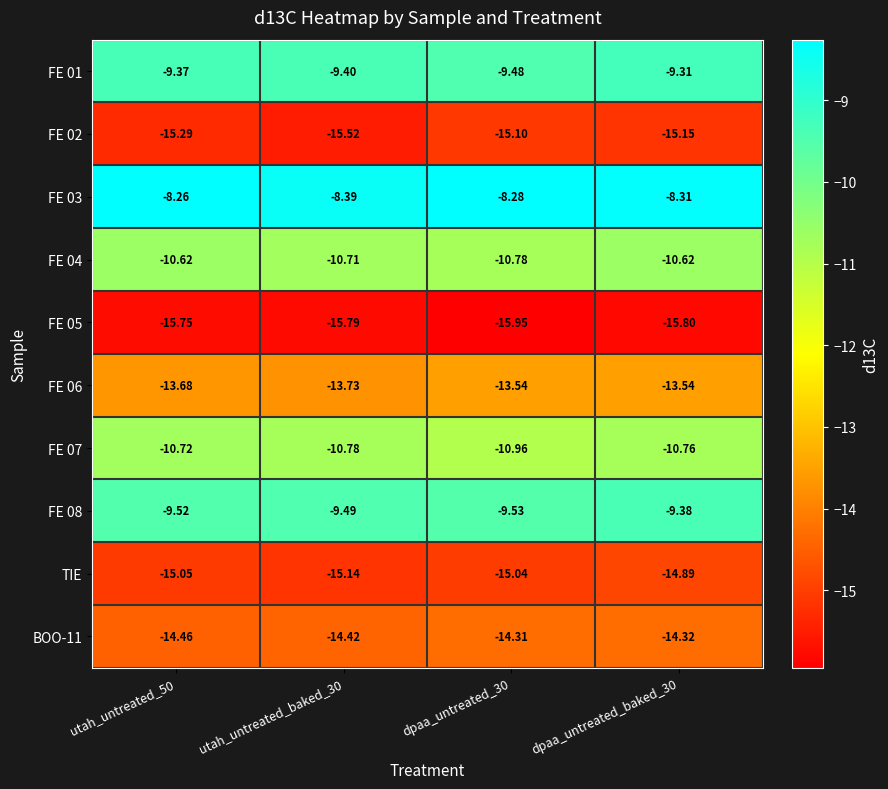

Which category has the highest value across all series?

utah_untreated_50